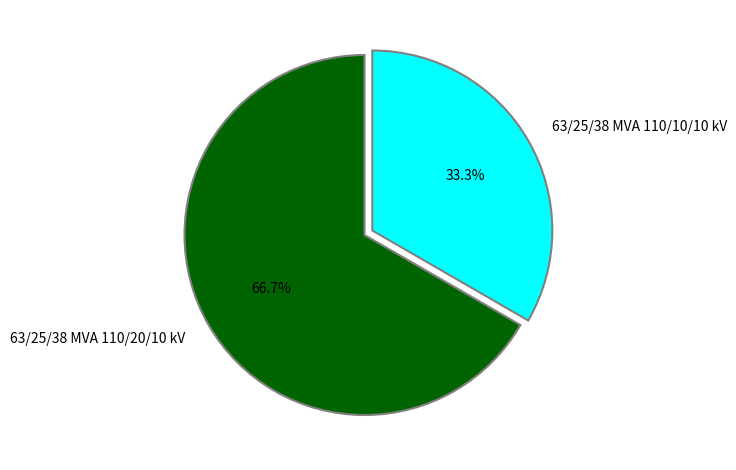

Is there a majority slice in this chart?

Yes